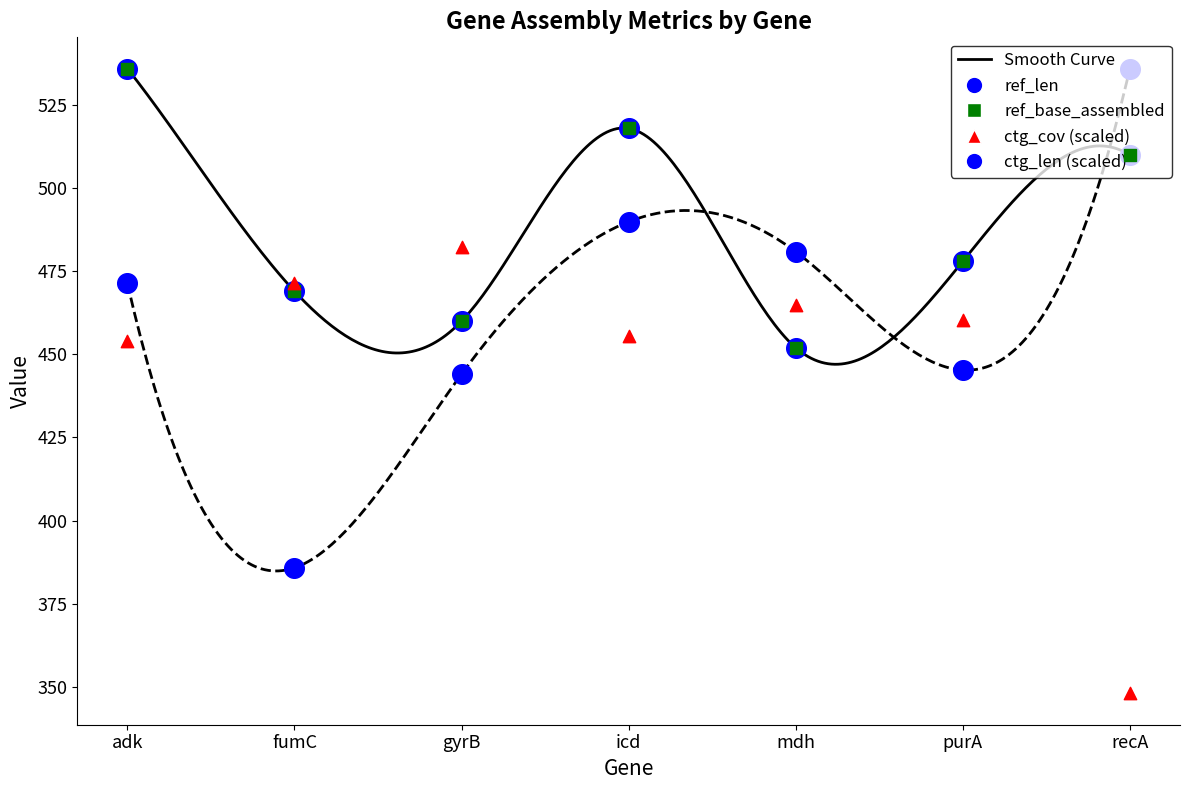

Is the value of ref_base_assembled at recA greater than the value of ctg_len (scaled) at mdh?

Yes